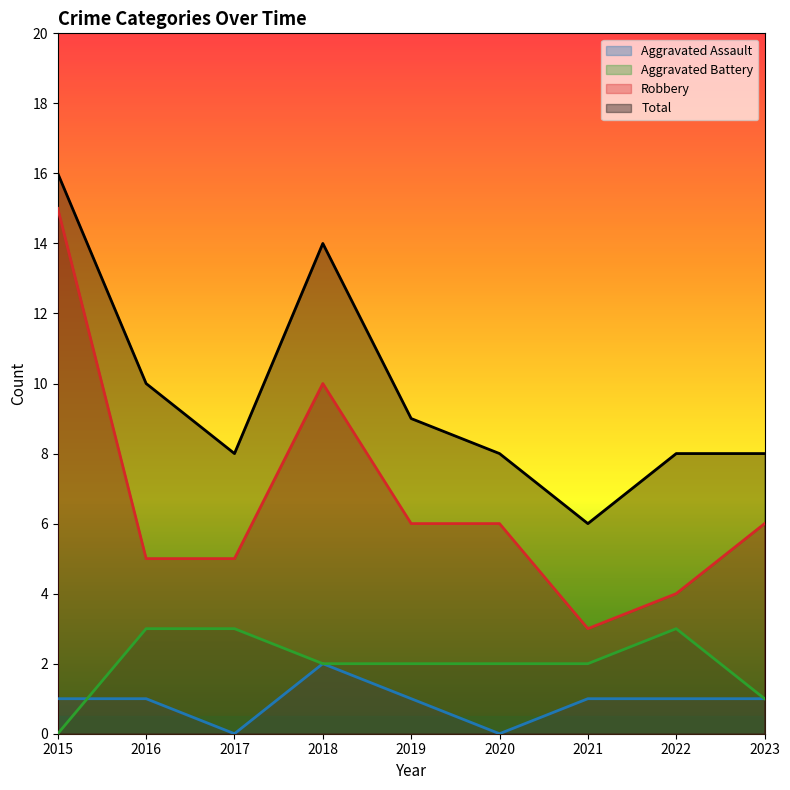

Reading left to right, extract all data points from this chart.

Aggravated Assault: 2015=1	2016=1	2017=0	2018=2	2019=1	2020=0	2021=1	2022=1	2023=1
Aggravated Battery: 2015=0	2016=3	2017=3	2018=2	2019=2	2020=2	2021=2	2022=3	2023=1
Robbery: 2015=15	2016=5	2017=5	2018=10	2019=6	2020=6	2021=3	2022=4	2023=6
Total: 2015=16	2016=10	2017=8	2018=14	2019=9	2020=8	2021=6	2022=8	2023=8